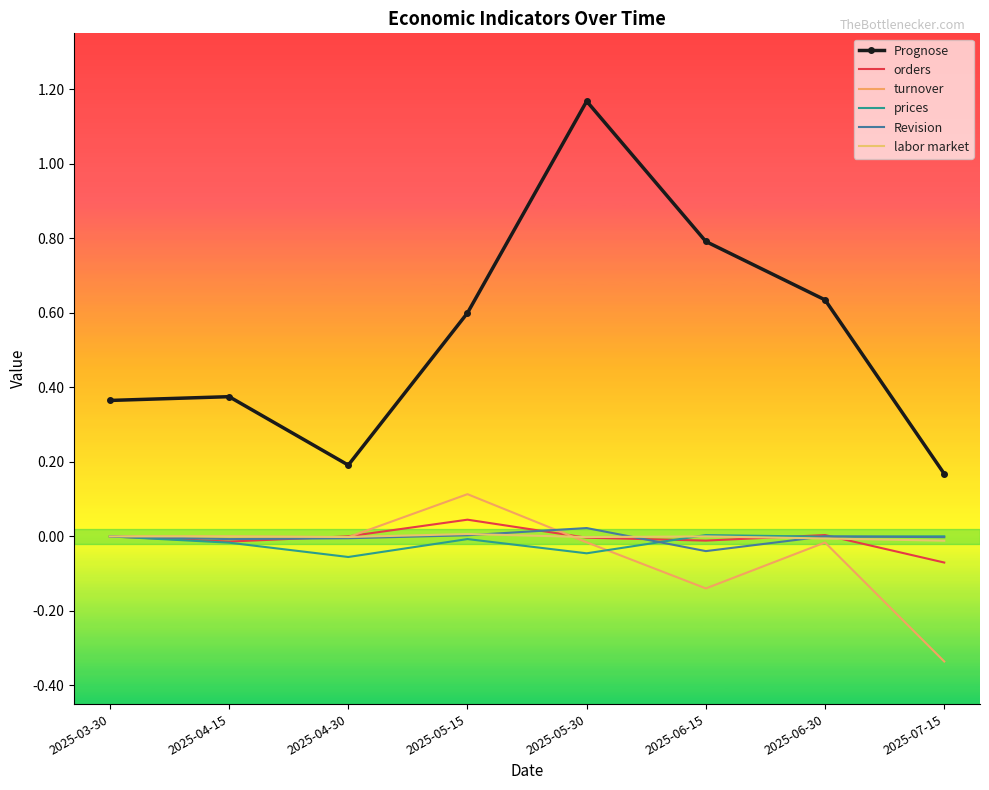

Rank the series by their maximum value, from highest to lowest.

Prognose, turnover, orders, Revision, labor market, prices